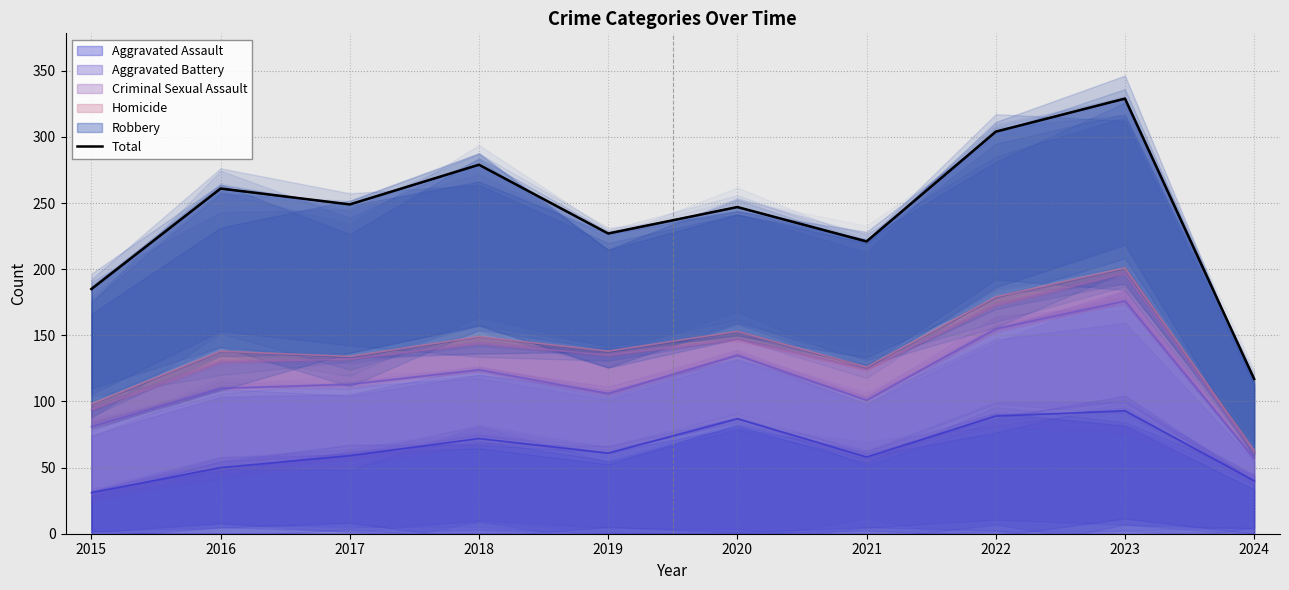

Where is the first local minimum?

2017